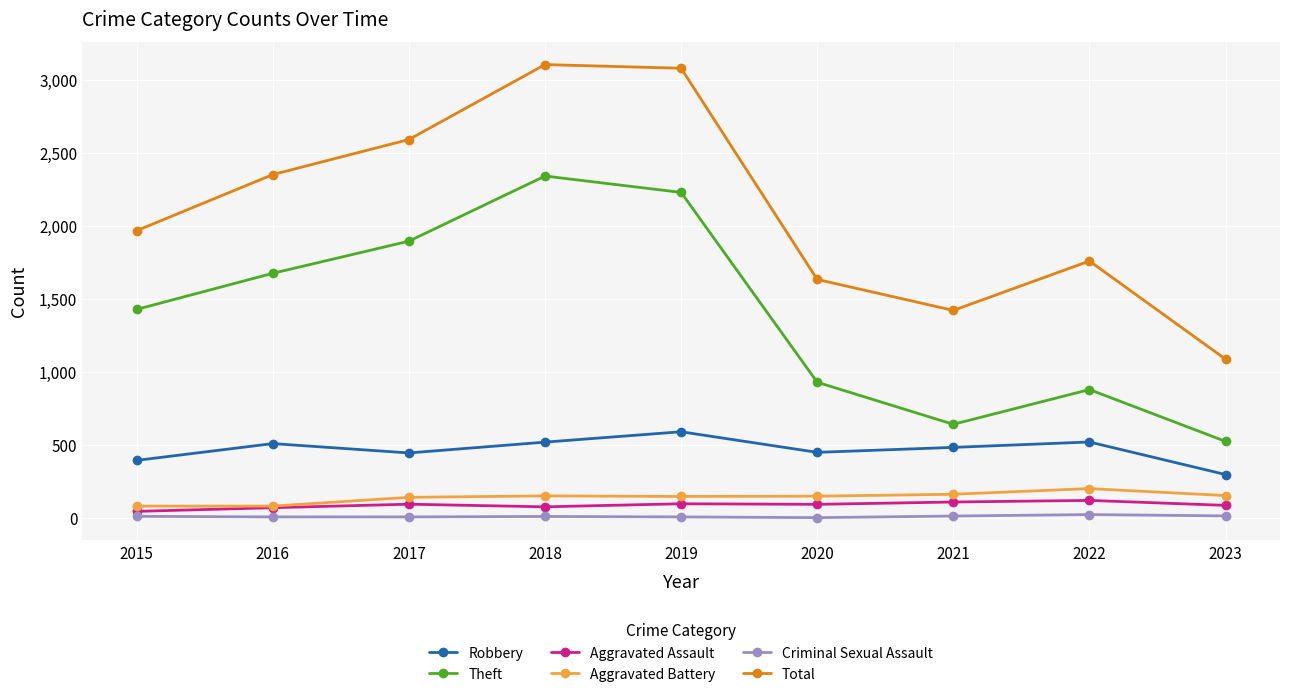

What value does the Criminal Sexual Assault series have at 2021?

14